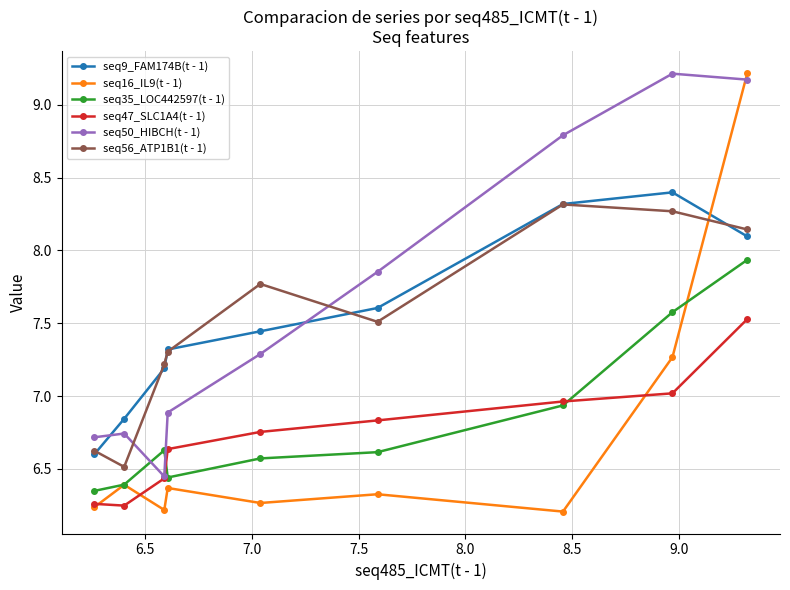

Which series has the largest range (max minus min)?

seq16_IL9(t - 1)